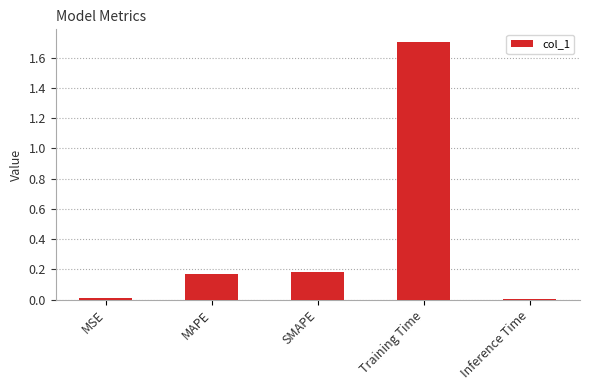

Which label corresponds to the largest value in the chart?

Training Time